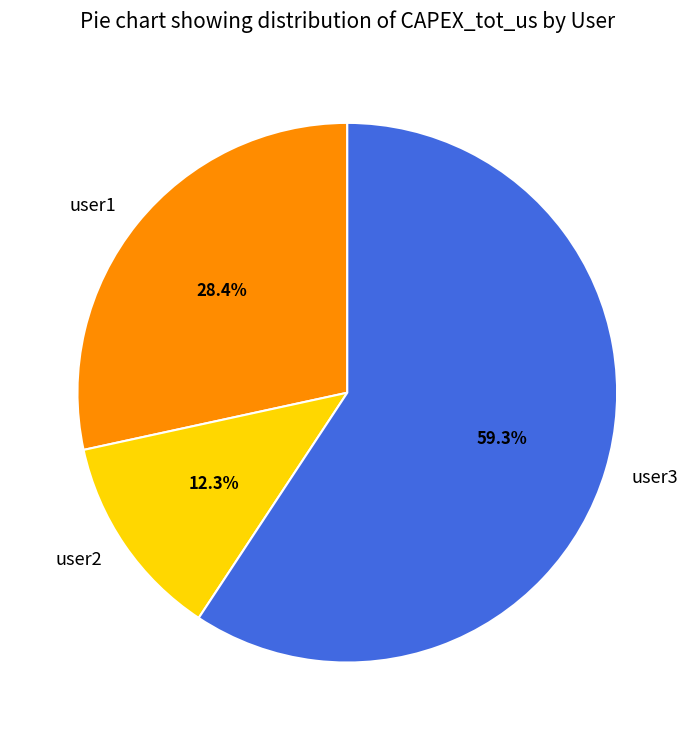

What is the ratio of the value at user3 to the value at user1?

2.1